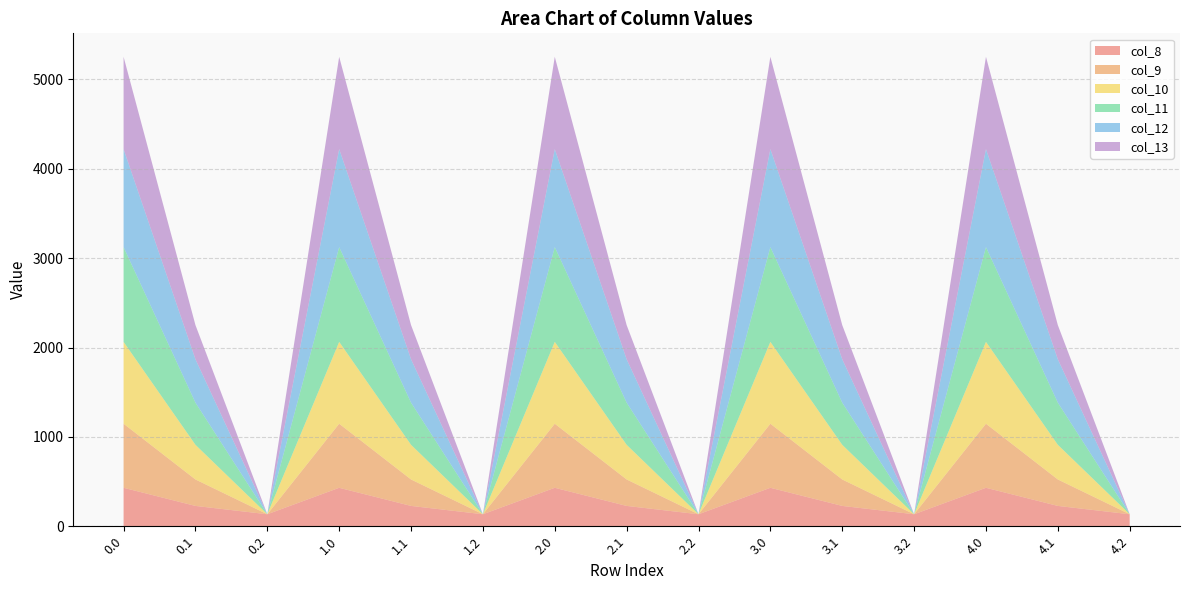

Reading right to left, list all the values displayed in this chart.

col_8: 134.2	227.5	430.3	134.2	227.5	430.3	134.2	227.5	430.3	134.2	227.5	430.3	134.2	227.5	430.3
col_9: 0.0	295.9	716.9	0.0	295.9	716.9	0.0	295.9	716.9	0.0	295.9	716.9	0.0	295.9	716.9
col_10: 0.0	388.1	916.2	0.0	388.1	916.2	0.0	388.1	916.2	0.0	388.1	916.2	0.0	388.1	916.2
col_11: 0.0	471.7	1060.3	0.0	471.7	1060.3	0.0	471.7	1060.3	0.0	471.7	1060.3	0.0	471.7	1060.3
col_12: 0.0	485.4	1096.7	0.0	485.4	1096.7	0.0	485.4	1096.7	0.0	485.4	1096.7	0.0	485.4	1096.7
col_13: 0.0	382.7	1032.9	0.0	382.7	1032.9	0.0	382.7	1032.9	0.0	382.7	1032.9	0.0	382.7	1032.9